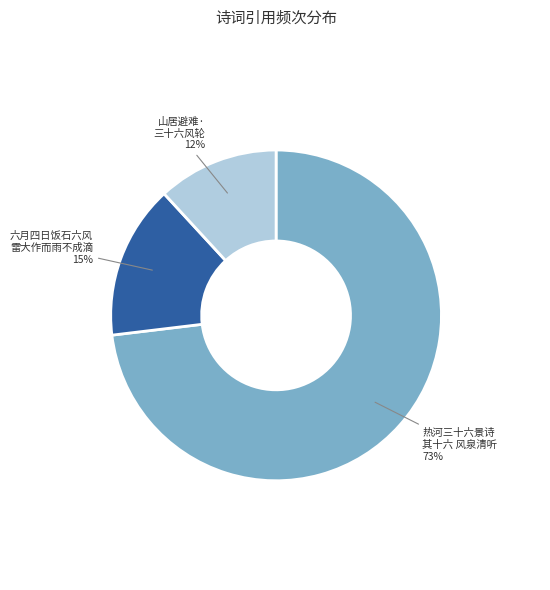

Is there a majority slice in this chart?

Yes